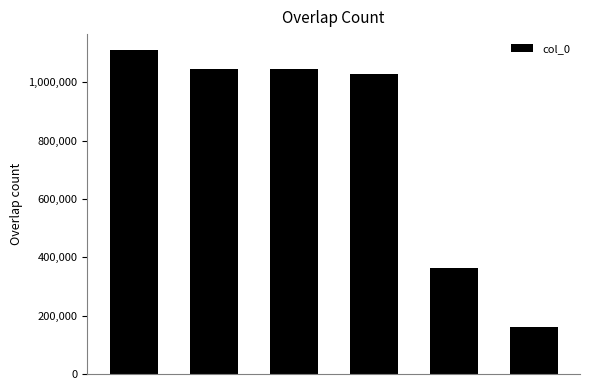

What is the difference between the second highest and second lowest values?

679904